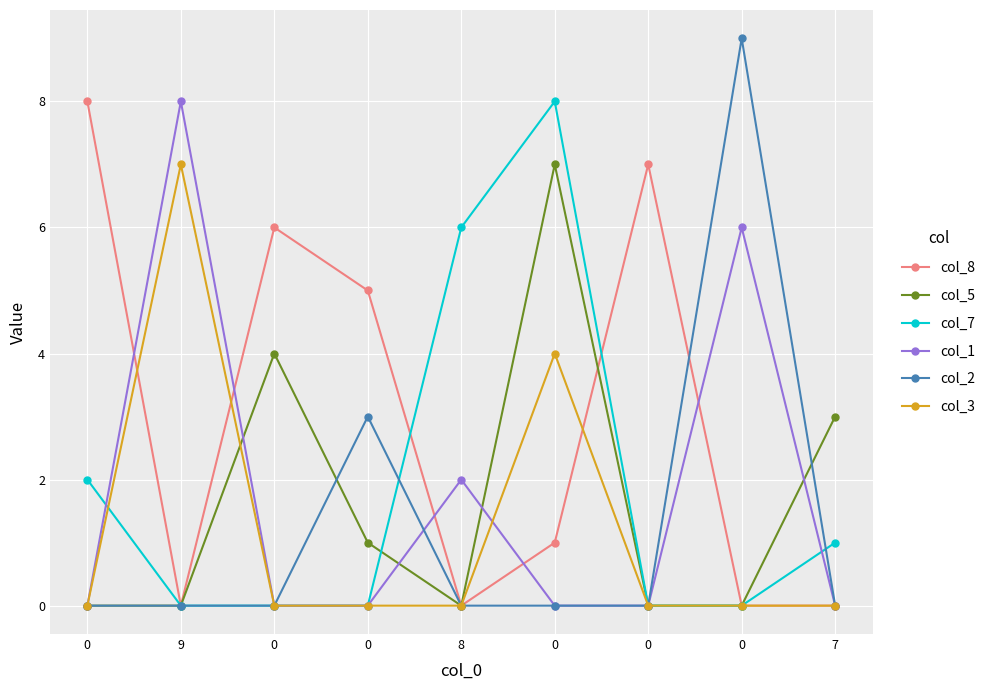

What is the sum of all col_3 values?

11